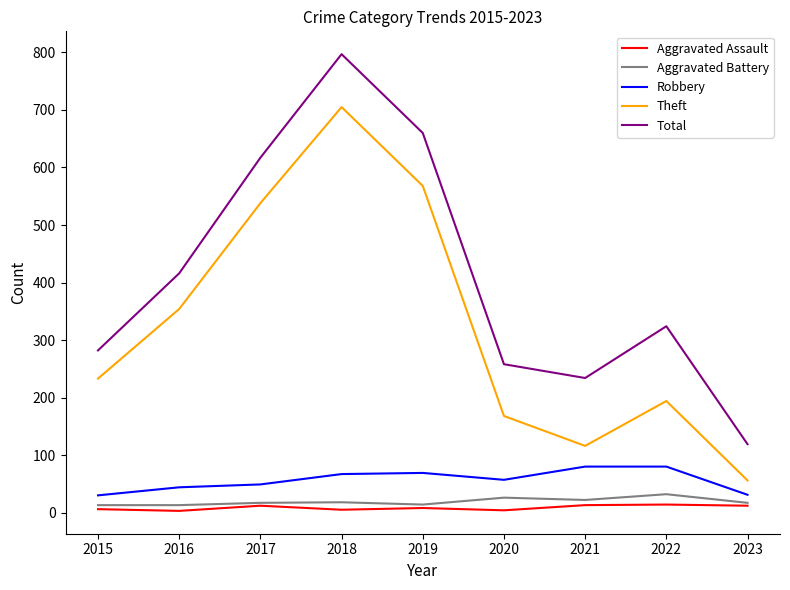

Which series has the largest range (max minus min)?

Total